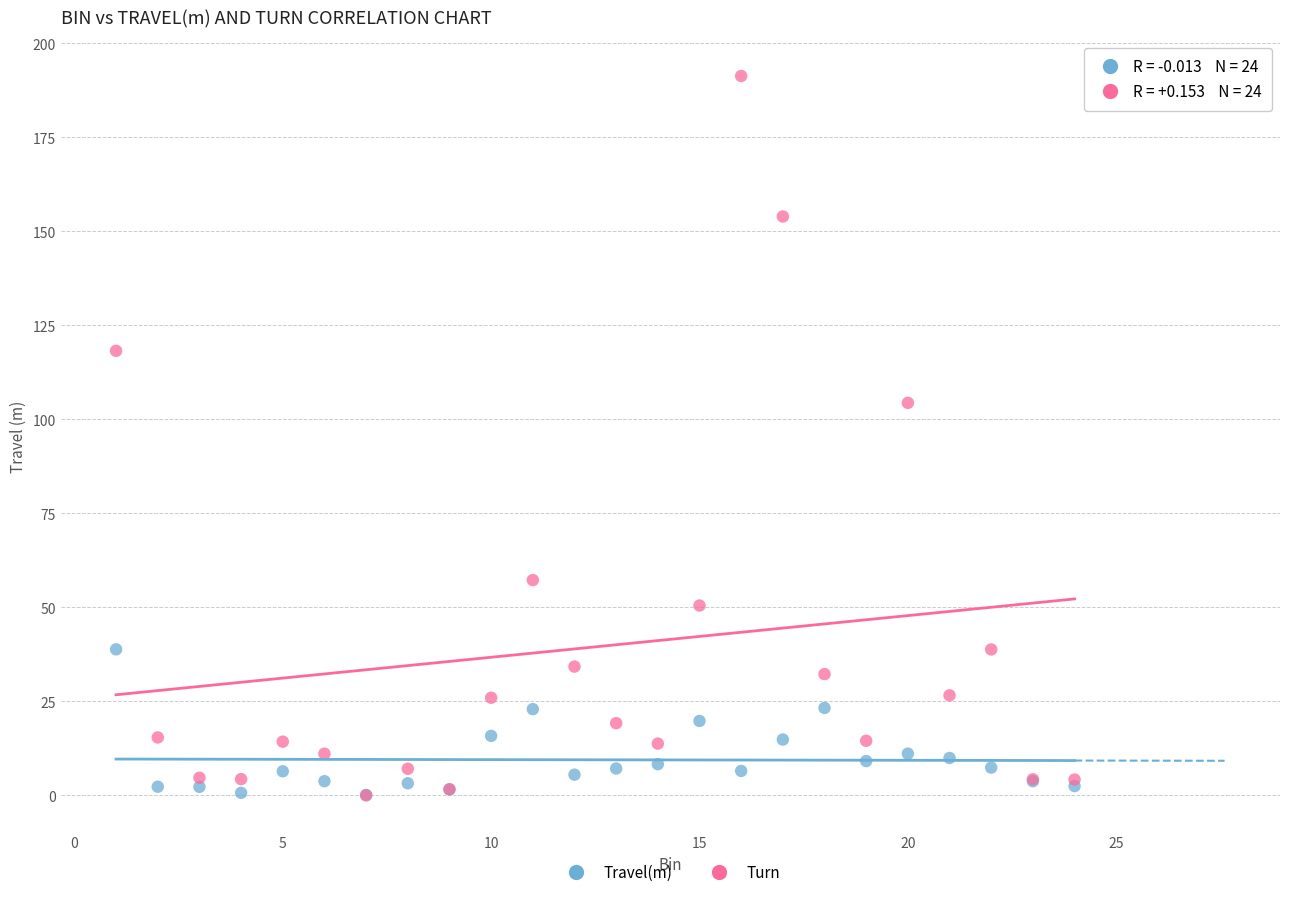

Across all series, what Y value is closest to 95?

104.4